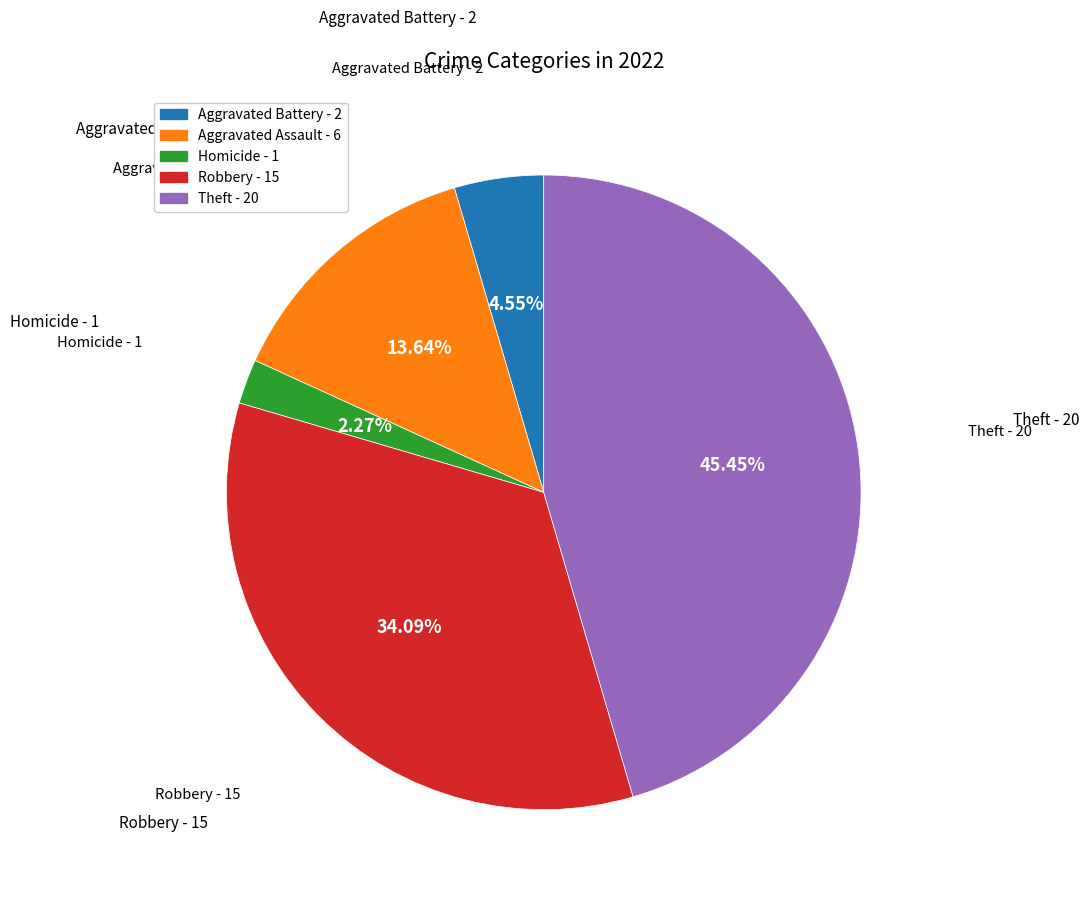

What is the smallest slice in the pie chart?

Homicide